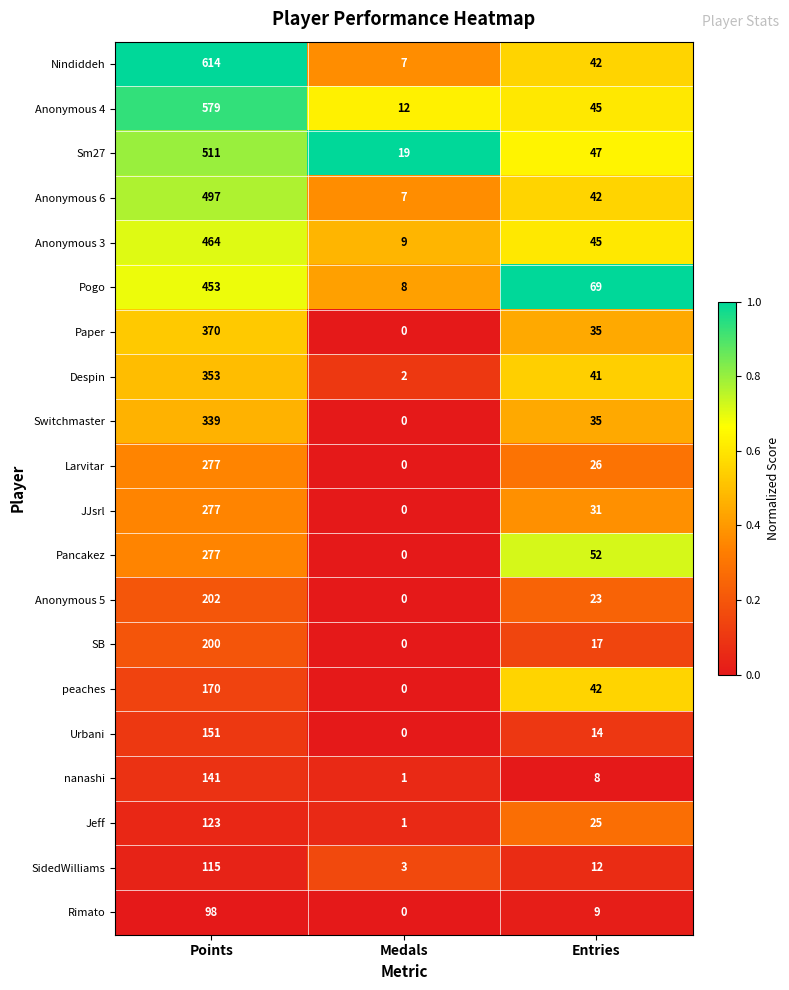

List the labels in order of Anonymous 4 value, smallest first.

Medals, Entries, Points